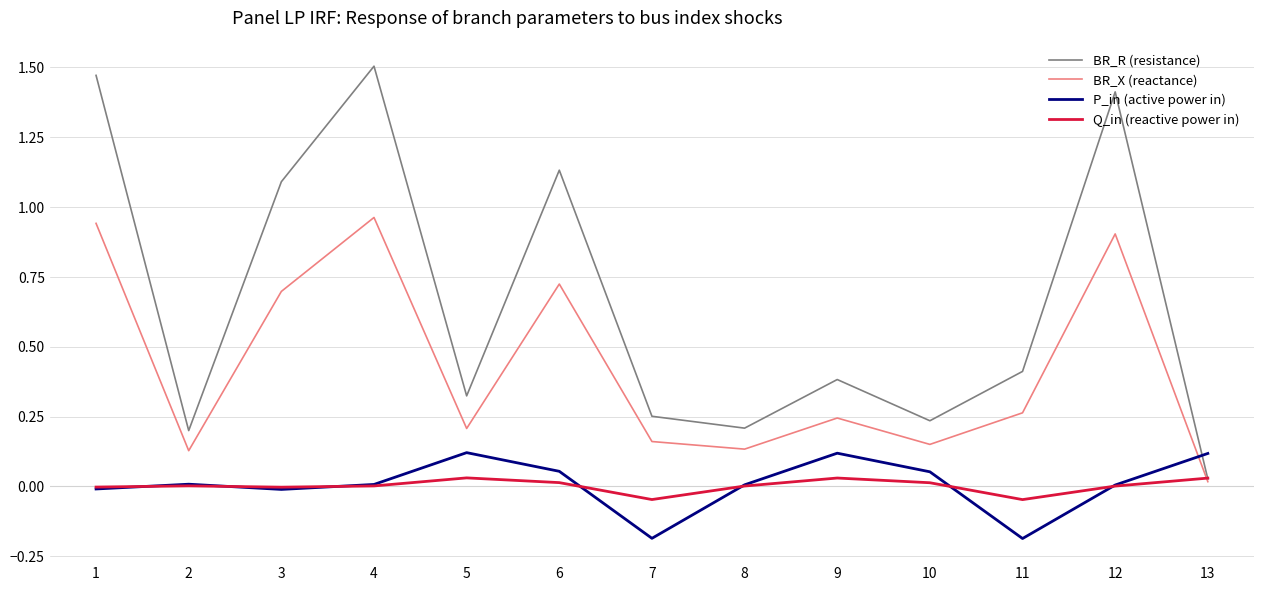

True or false: BR_R (resistance) has a value of 0.5 at 5.

False